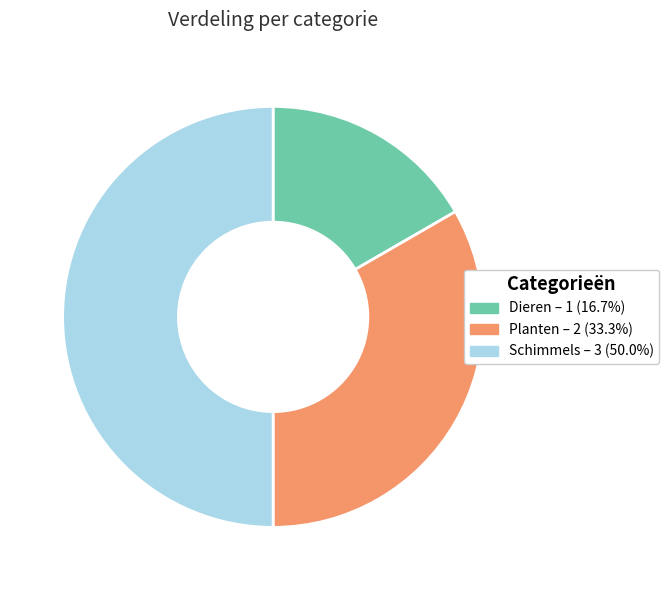

Which category has the biggest portion of the pie?

Schimmels